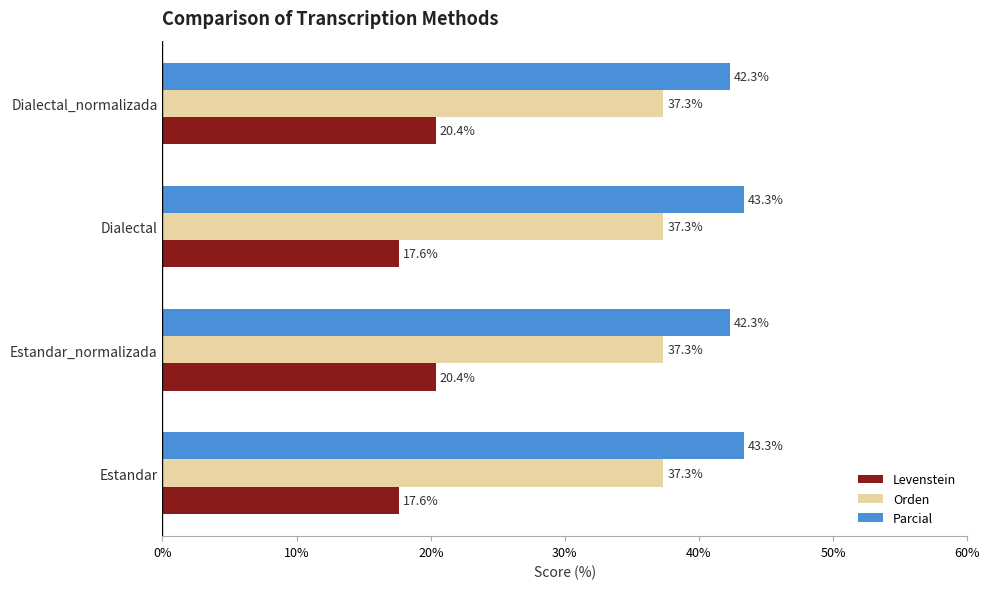

At Estandar, list the series in order from largest to smallest.

Parcial, Orden, Levenstein